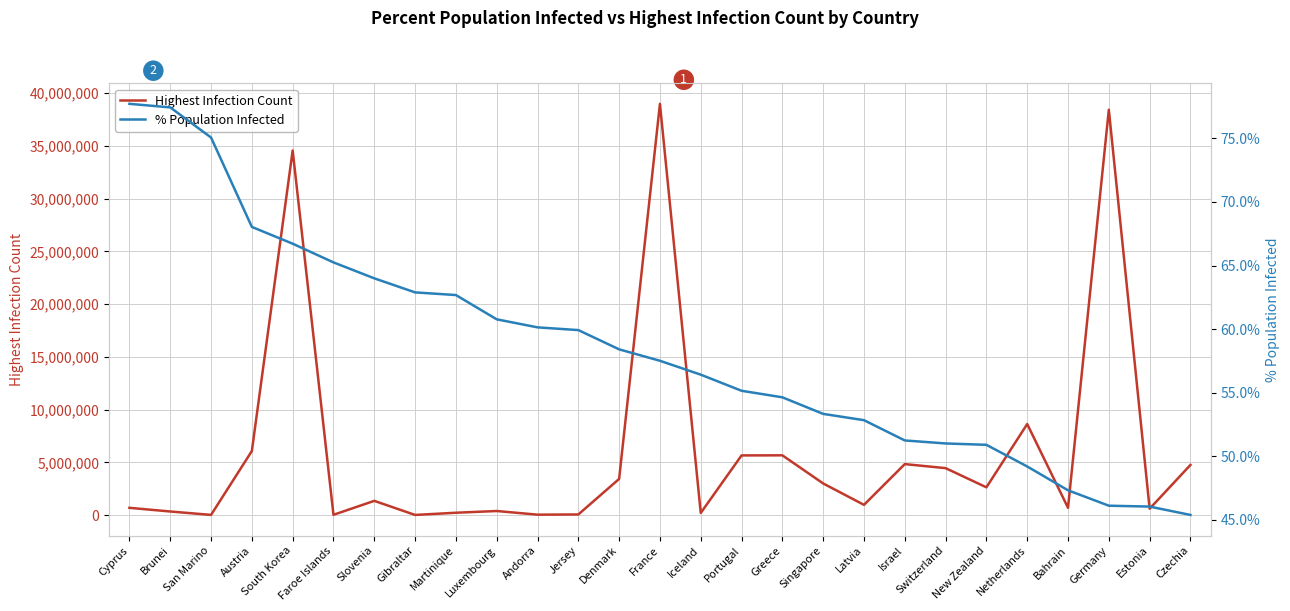

True or false: Highest Infection Count and % Population Infected cross at least once.

False